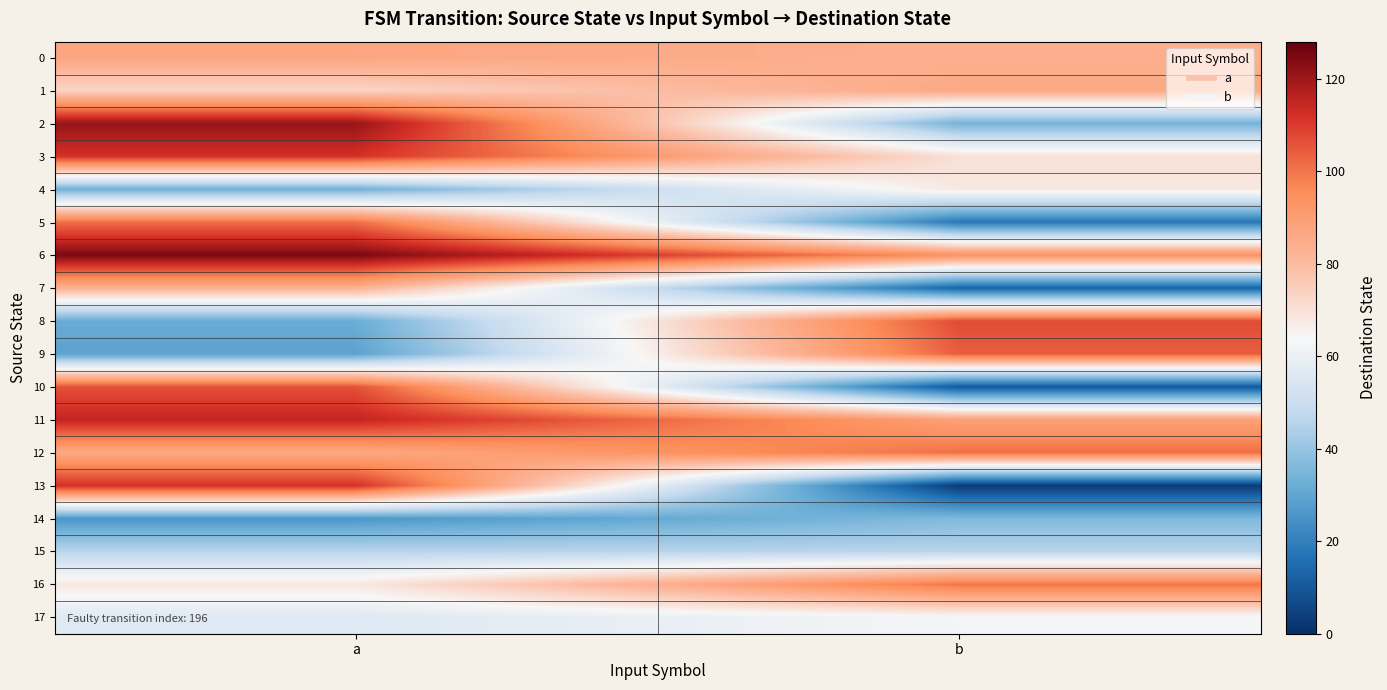

Reading left to right, extract all data points from this chart.

0: a=87	b=84
1: a=73	b=86
2: a=121	b=34
3: a=112	b=70
4: a=33	b=68
5: a=101	b=18
6: a=125	b=94
7: a=83	b=13
8: a=32	b=107
9: a=29	b=104
10: a=106	b=10
11: a=115	b=89
12: a=86	b=101
13: a=112	b=3
14: a=26	b=36
15: a=46	b=46
16: a=68	b=100
17: a=56	b=63